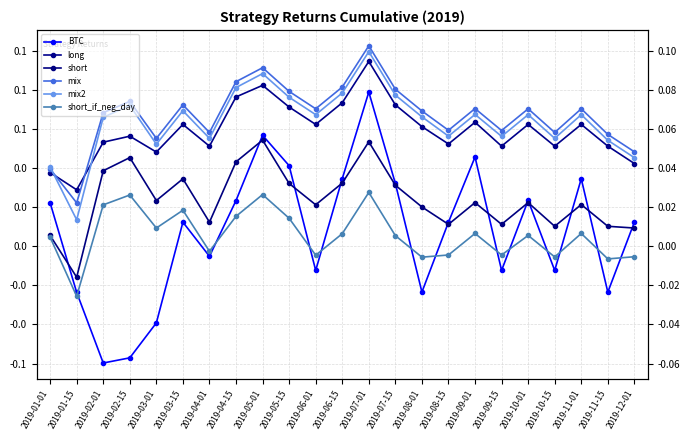

Reading left to right, transcribe all the data shown in this chart.

BTC: 2019-01-01=0.0	2019-01-15=-0.0	2019-02-01=-0.1	2019-02-15=-0.1	2019-03-01=-0.0	2019-03-15=0.0	2019-04-01=-0.0	2019-04-15=0.0	2019-05-01=0.1	2019-05-15=0.0	2019-06-01=-0.0	2019-06-15=0.0	2019-07-01=0.1	2019-07-15=0.0	2019-08-01=-0.0	2019-08-15=0.0	2019-09-01=0.0	2019-09-15=-0.0	2019-10-01=0.0	2019-10-15=-0.0	2019-11-01=0.0	2019-11-15=-0.0	2019-12-01=0.0
long: 2019-01-01=0.0	2019-01-15=0.0	2019-02-01=0.1	2019-02-15=0.1	2019-03-01=0.0	2019-03-15=0.1	2019-04-01=0.1	2019-04-15=0.1	2019-05-01=0.1	2019-05-15=0.1	2019-06-01=0.1	2019-06-15=0.1	2019-07-01=0.1	2019-07-15=0.1	2019-08-01=0.1	2019-08-15=0.1	2019-09-01=0.1	2019-09-15=0.1	2019-10-01=0.1	2019-10-15=0.1	2019-11-01=0.1	2019-11-15=0.1	2019-12-01=0.0
short: 2019-01-01=0.0	2019-01-15=-0.0	2019-02-01=0.0	2019-02-15=0.0	2019-03-01=0.0	2019-03-15=0.0	2019-04-01=0.0	2019-04-15=0.0	2019-05-01=0.1	2019-05-15=0.0	2019-06-01=0.0	2019-06-15=0.0	2019-07-01=0.1	2019-07-15=0.0	2019-08-01=0.0	2019-08-15=0.0	2019-09-01=0.0	2019-09-15=0.0	2019-10-01=0.0	2019-10-15=0.0	2019-11-01=0.0	2019-11-15=0.0	2019-12-01=0.0
mix: 2019-01-01=0.0	2019-01-15=0.0	2019-02-01=0.1	2019-02-15=0.1	2019-03-01=0.1	2019-03-15=0.1	2019-04-01=0.1	2019-04-15=0.1	2019-05-01=0.1	2019-05-15=0.1	2019-06-01=0.1	2019-06-15=0.1	2019-07-01=0.1	2019-07-15=0.1	2019-08-01=0.1	2019-08-15=0.1	2019-09-01=0.1	2019-09-15=0.1	2019-10-01=0.1	2019-10-15=0.1	2019-11-01=0.1	2019-11-15=0.1	2019-12-01=0.0
mix2: 2019-01-01=0.0	2019-01-15=0.0	2019-02-01=0.1	2019-02-15=0.1	2019-03-01=0.1	2019-03-15=0.1	2019-04-01=0.1	2019-04-15=0.1	2019-05-01=0.1	2019-05-15=0.1	2019-06-01=0.1	2019-06-15=0.1	2019-07-01=0.1	2019-07-15=0.1	2019-08-01=0.1	2019-08-15=0.1	2019-09-01=0.1	2019-09-15=0.1	2019-10-01=0.1	2019-10-15=0.1	2019-11-01=0.1	2019-11-15=0.1	2019-12-01=0.0
short_if_neg_day: 2019-01-01=0.0	2019-01-15=-0.0	2019-02-01=0.0	2019-02-15=0.0	2019-03-01=0.0	2019-03-15=0.0	2019-04-01=-0.0	2019-04-15=0.0	2019-05-01=0.0	2019-05-15=0.0	2019-06-01=-0.0	2019-06-15=0.0	2019-07-01=0.0	2019-07-15=0.0	2019-08-01=-0.0	2019-08-15=-0.0	2019-09-01=0.0	2019-09-15=-0.0	2019-10-01=0.0	2019-10-15=-0.0	2019-11-01=0.0	2019-11-15=-0.0	2019-12-01=-0.0